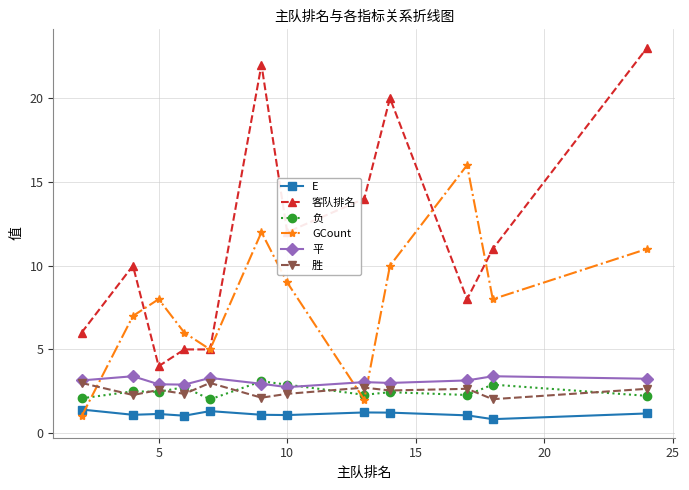

How many lines are shown in the chart?

6